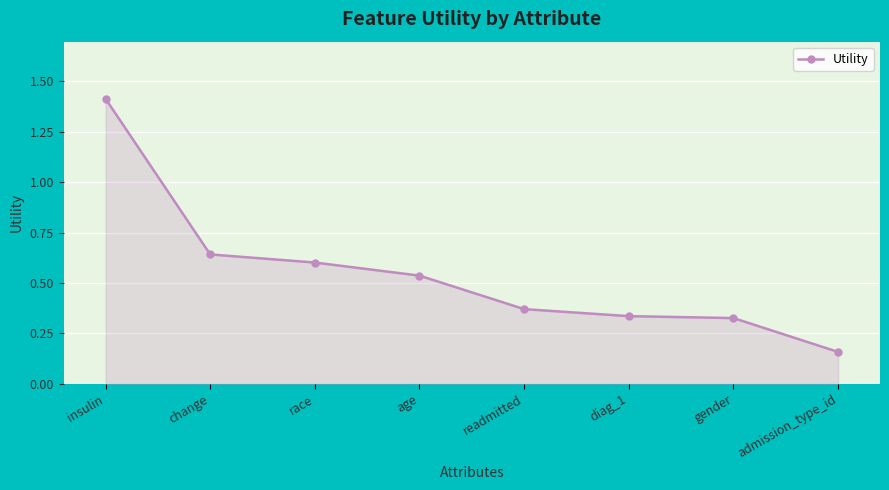

The value at admission_type_id is 0.1. True or false?

False